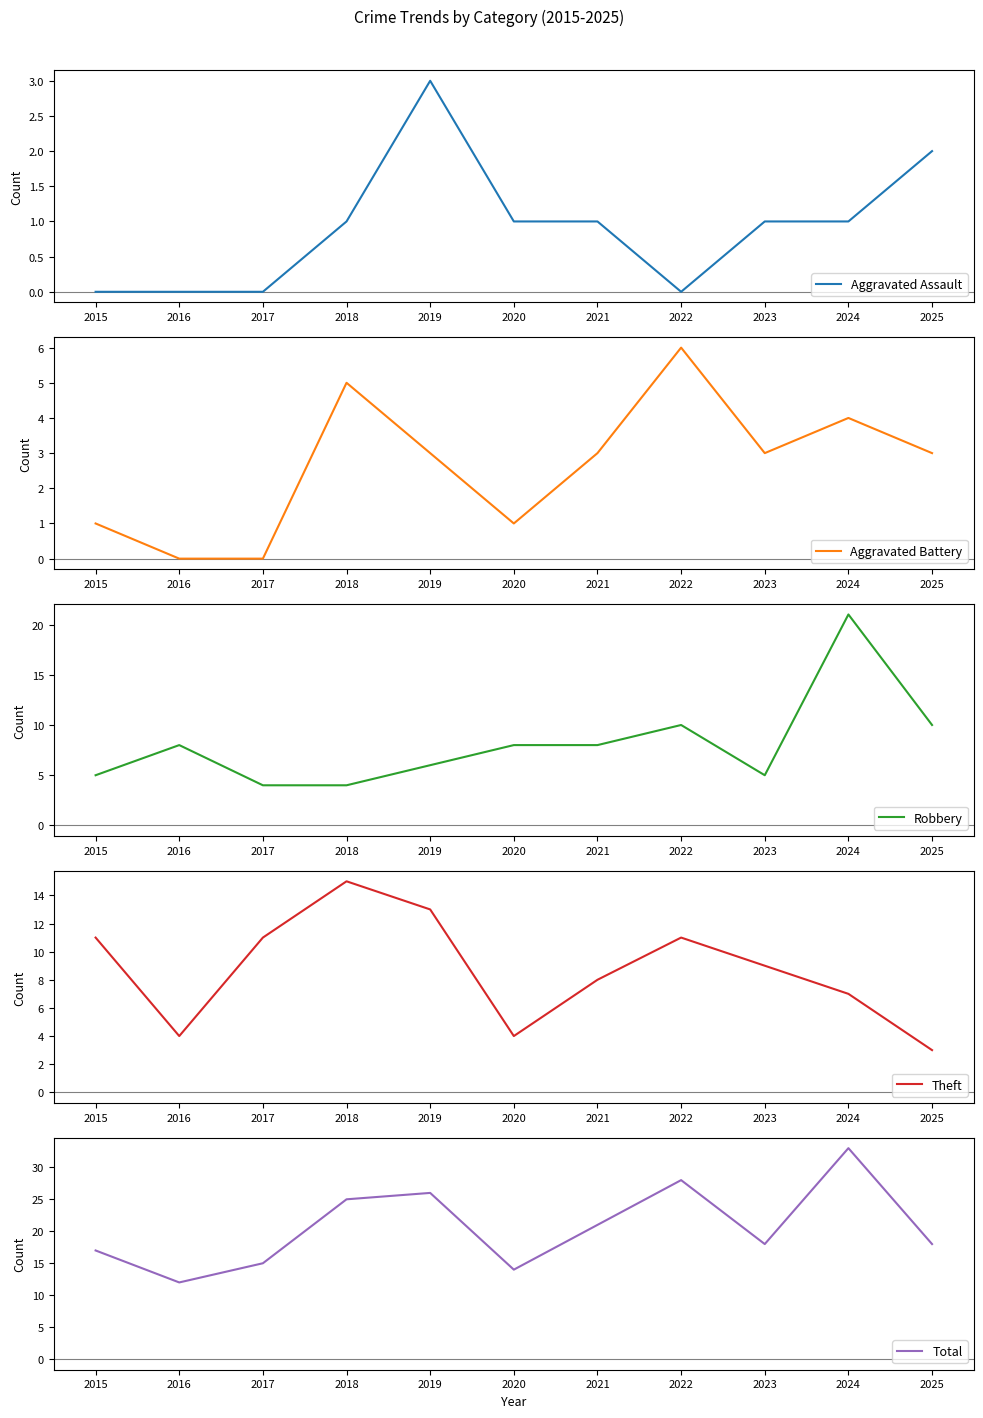

In Aggravated Battery, how many points are lower than both neighbors (excluding endpoints)?

2